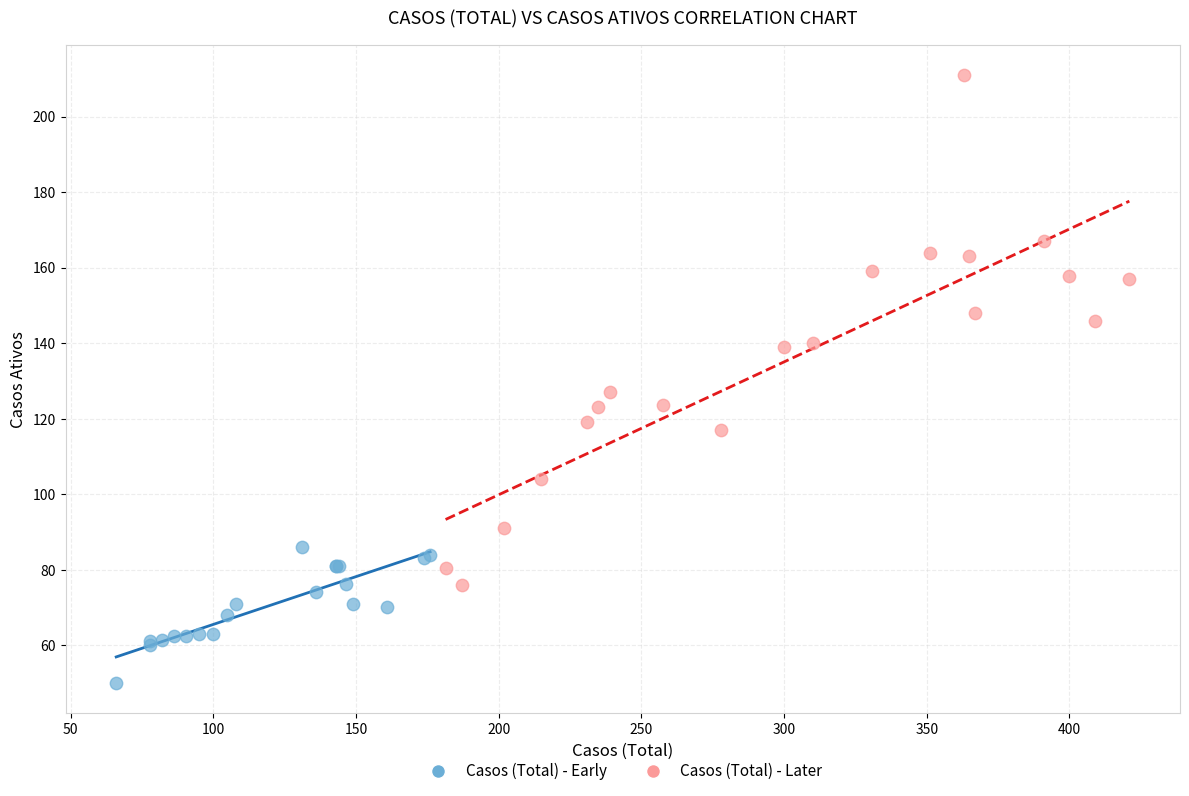

What are all the series names shown in the legend?

Casos (Total) - Early, Casos (Total) - Later